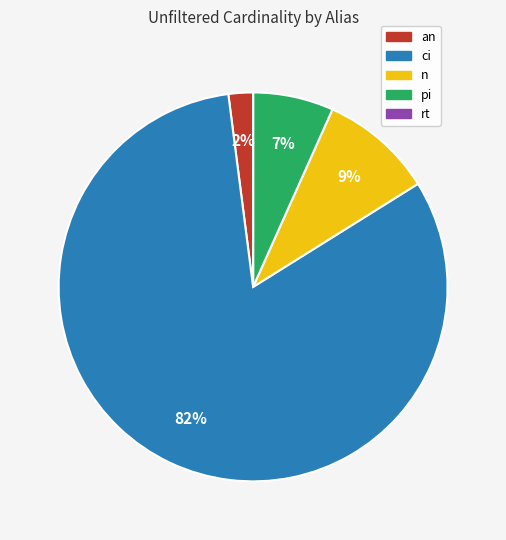

True or false: n accounts for 9% of the total.

True